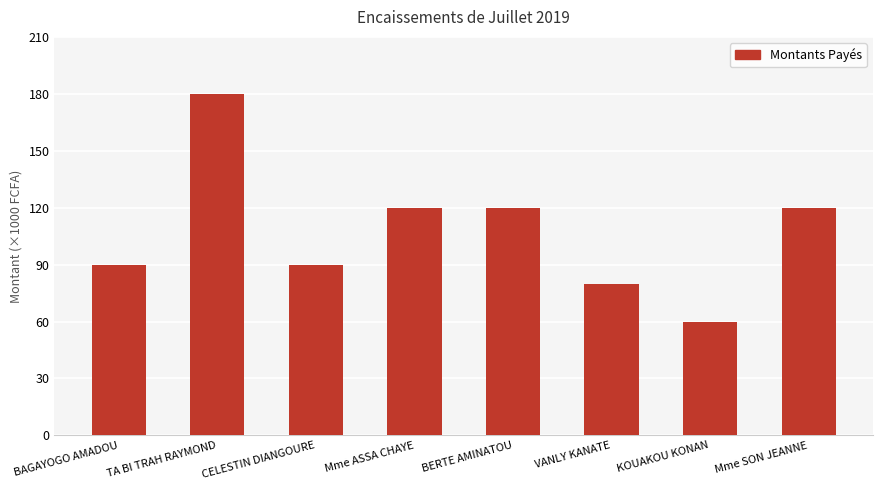

Reading right to left, transcribe all the data shown in this chart.

120000	60000	80000	120000	120000	90000	180000	90000